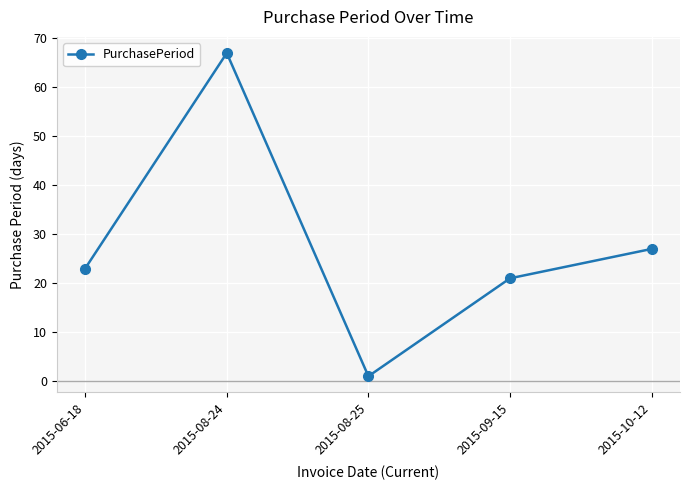

How many points are lower than both their immediate neighbors (excluding endpoints)?

1